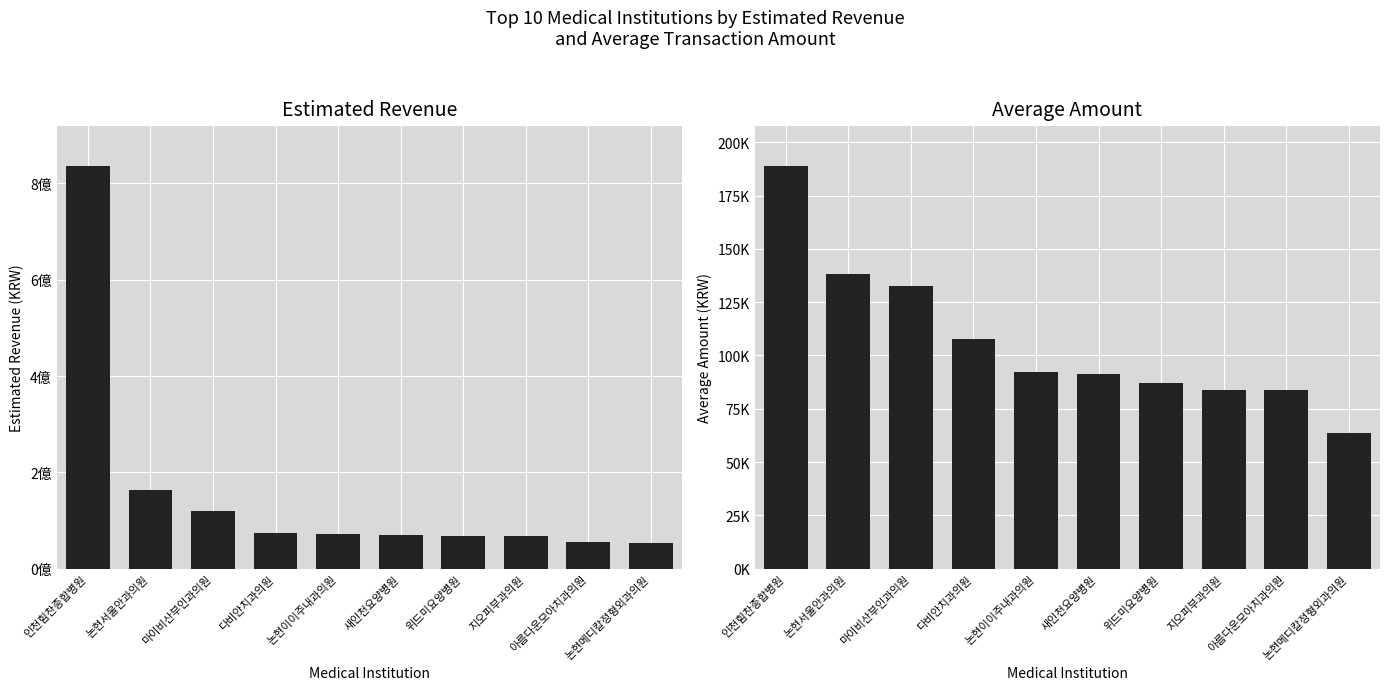

How many data points does each series have?

10